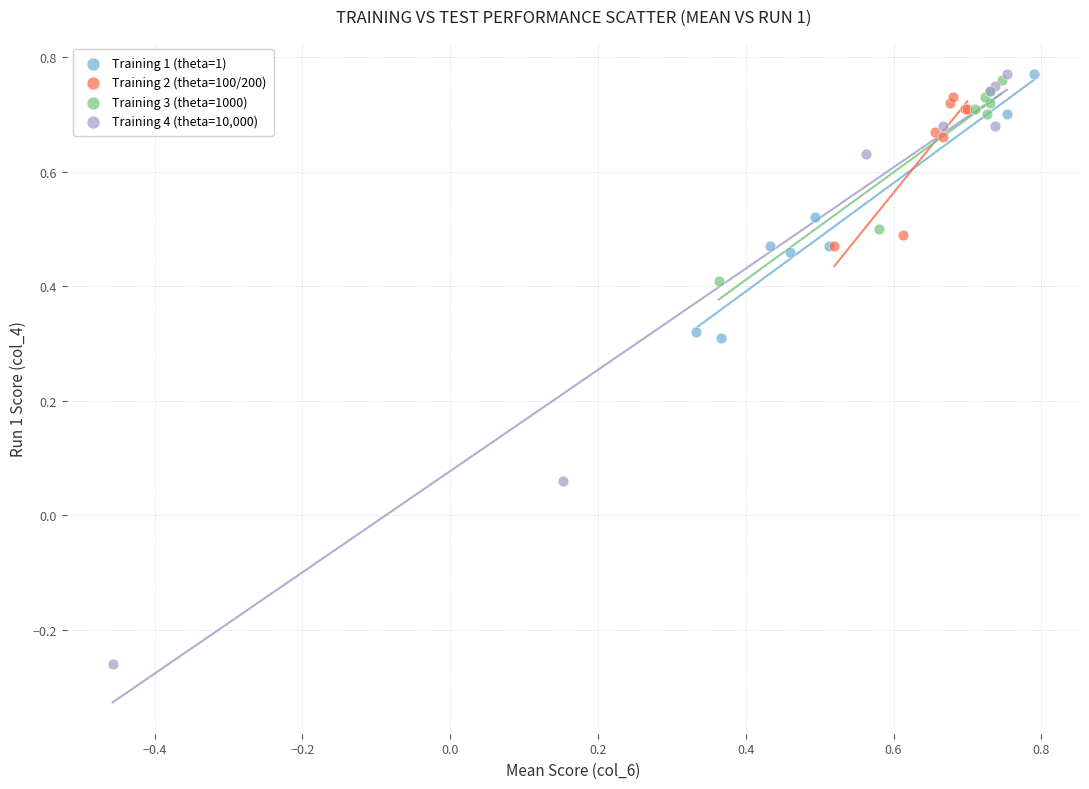

What are all the series names shown in the legend?

Training 1 (theta=1), Training 2 (theta=100/200), Training 3 (theta=1000), Training 4 (theta=10,000)